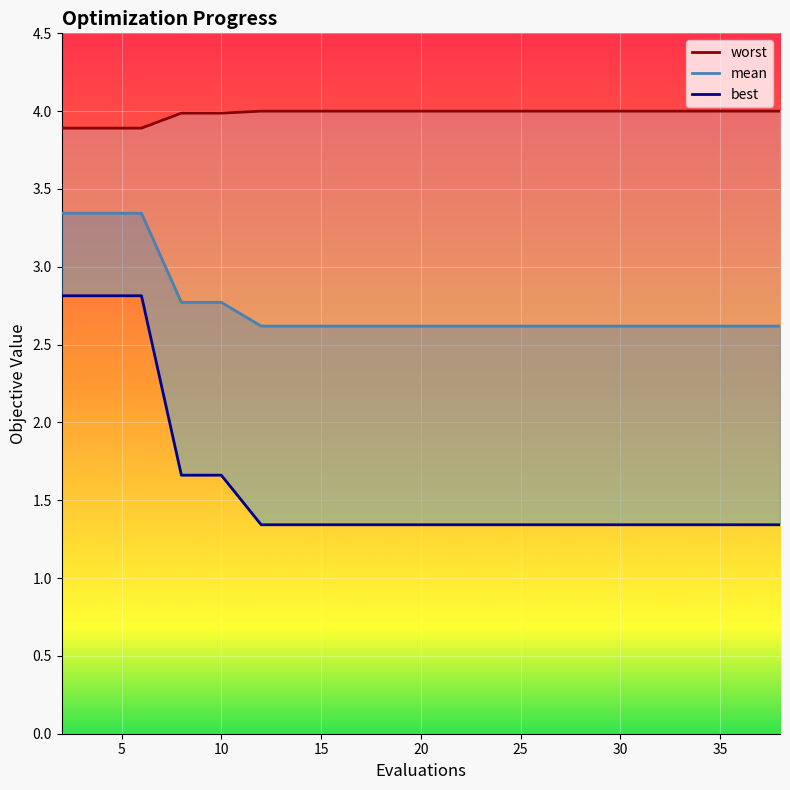

True or false: mean has more than 1 interior local peaks.

False